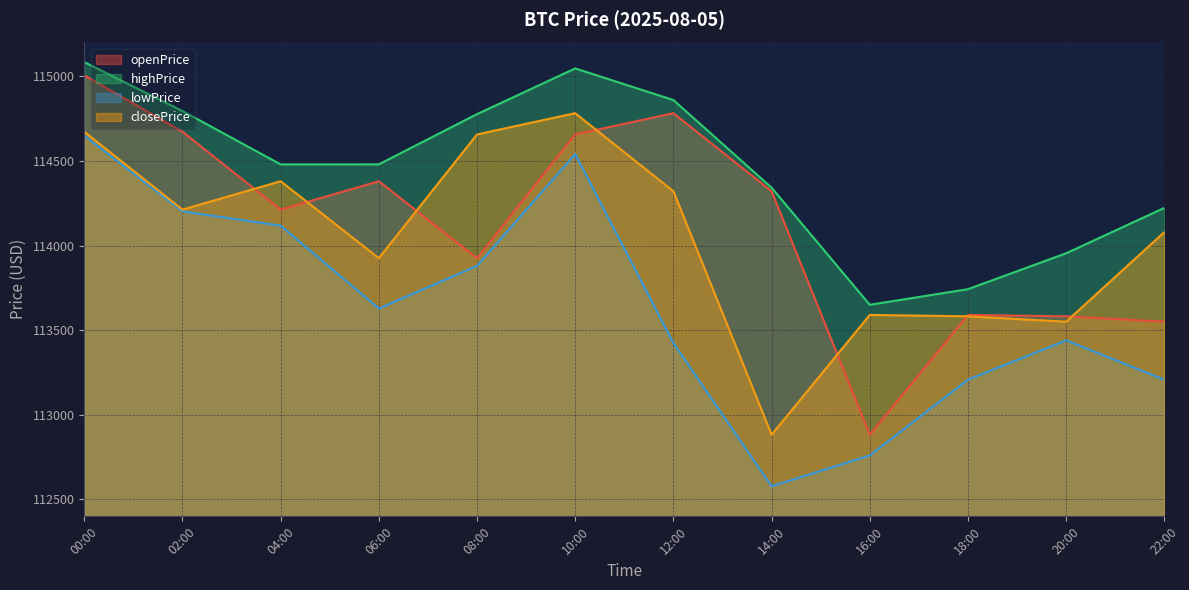

Which series changed the most between 2025-08-05 22:00:00 and 2025-08-05 18:00:00?

closePrice